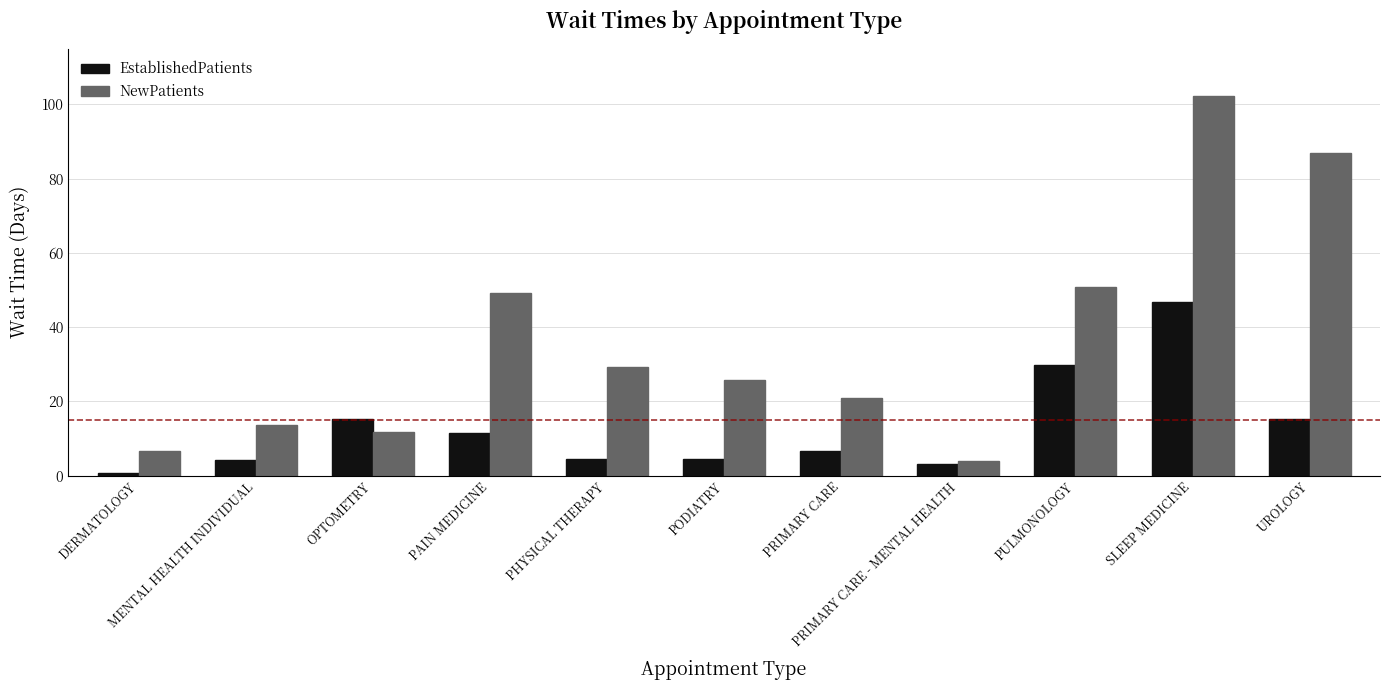

At which label does EstablishedPatients reach its peak?

SLEEP MEDICINE